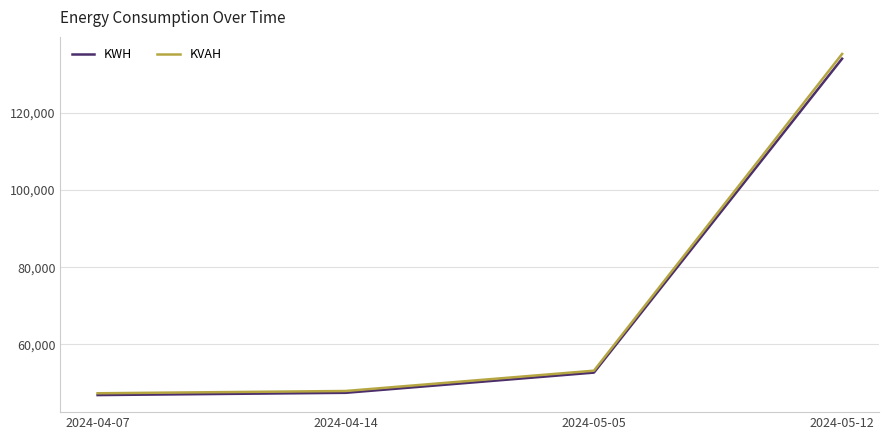

True or false: KVAH has a value of 77518.7 at 2024-04-14.

False